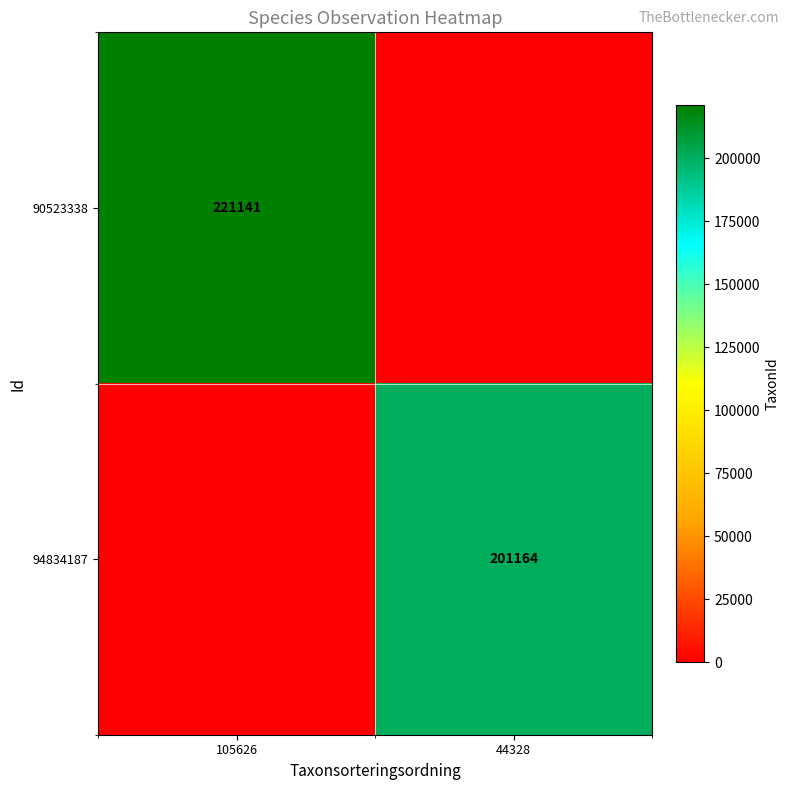

List the series in order of their overall mean, highest first.

90523338, 94834187